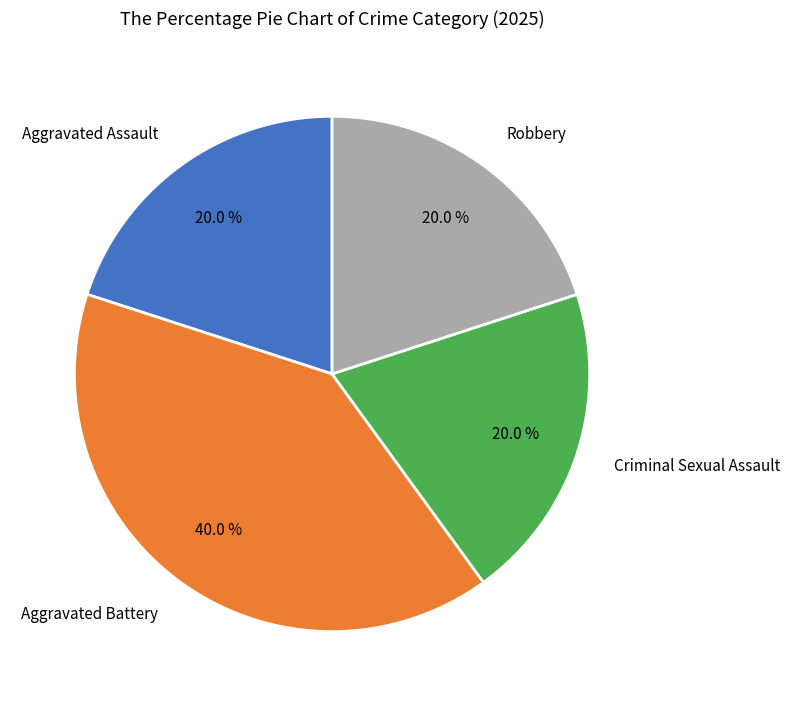

Does Criminal Sexual Assault account for over 50% of the chart?

No